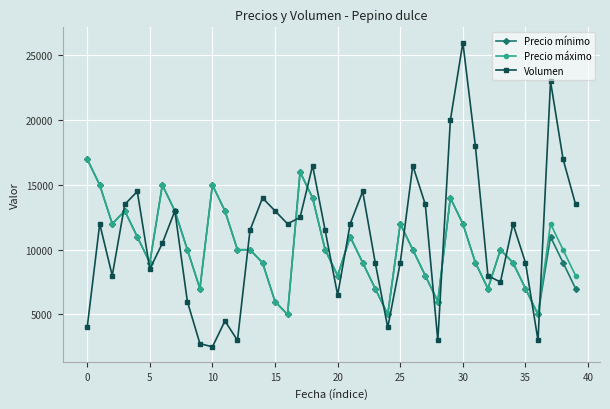

True or false: Volumen and Precio máximo cross at least once.

True